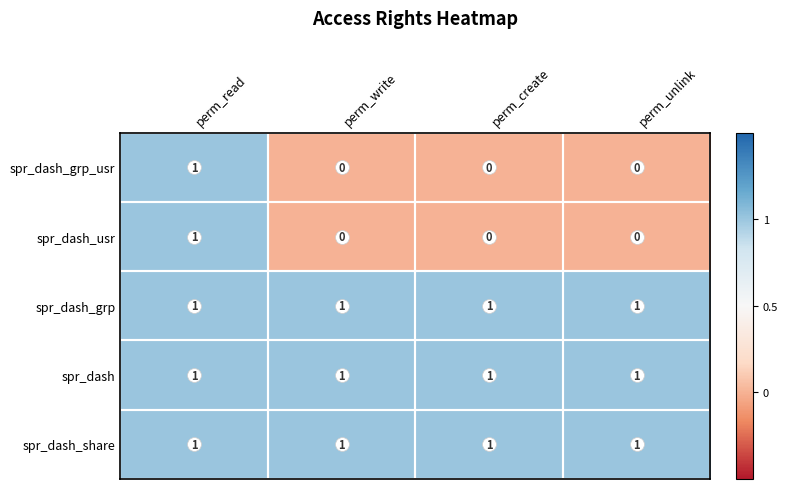

At which category is the sum across all series the highest?

perm_read